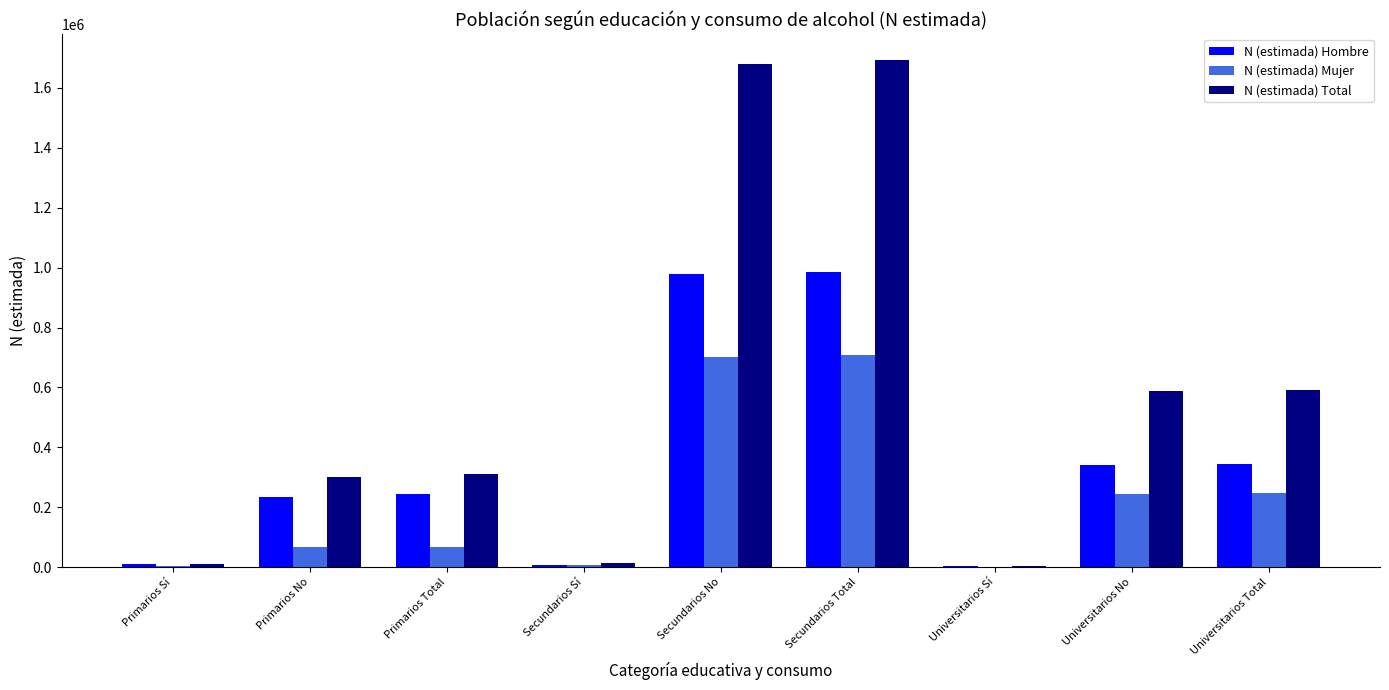

What is the sum of all N (estimada) Hombre values?

3146206